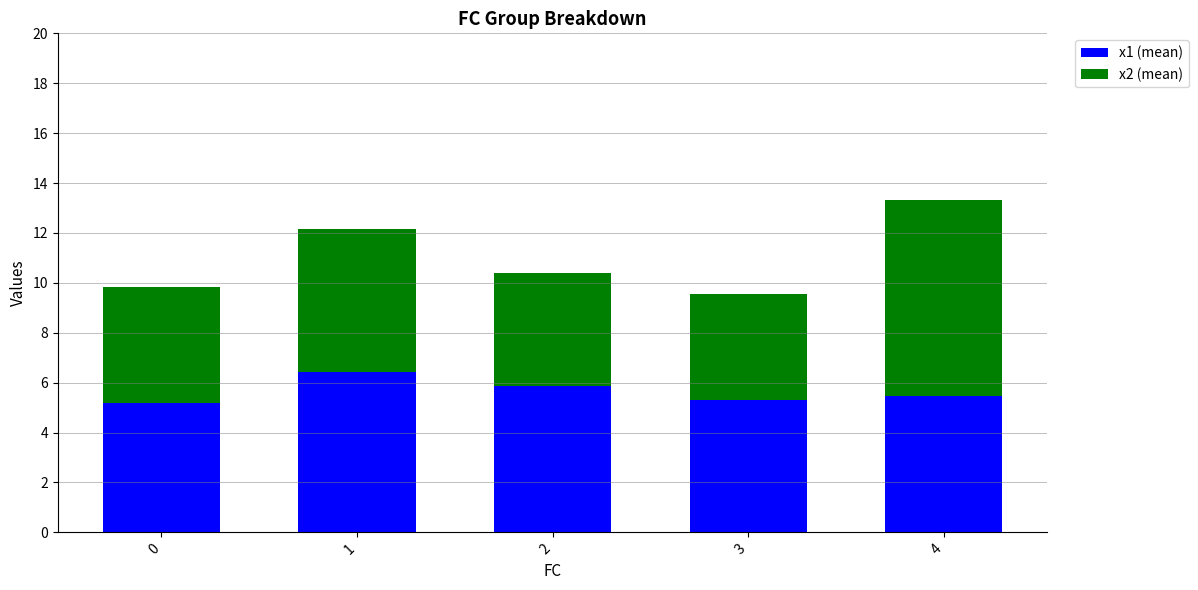

Read the x1 (mean) value at 3.

5.3